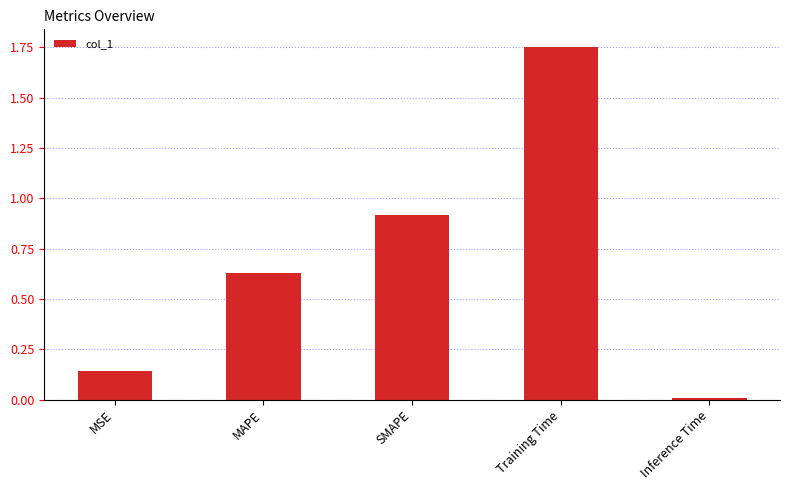

The chart shows a value of 1.5 at SMAPE. True or false?

False